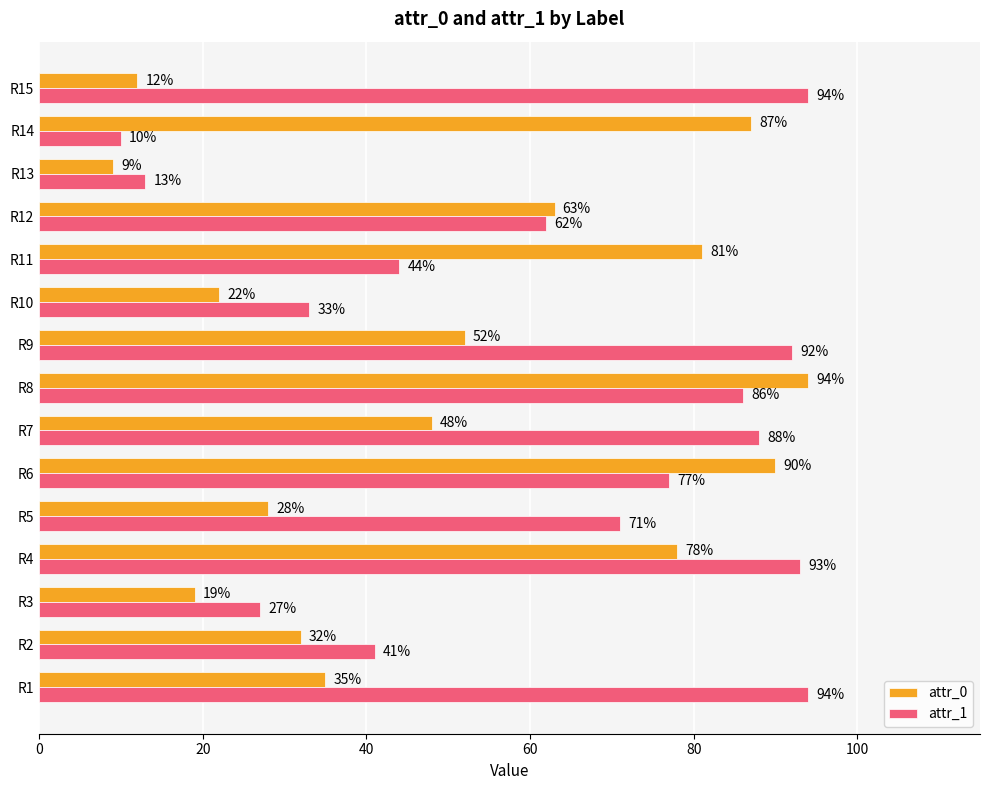

Where is attr_1 nearest to the value 52?

R11